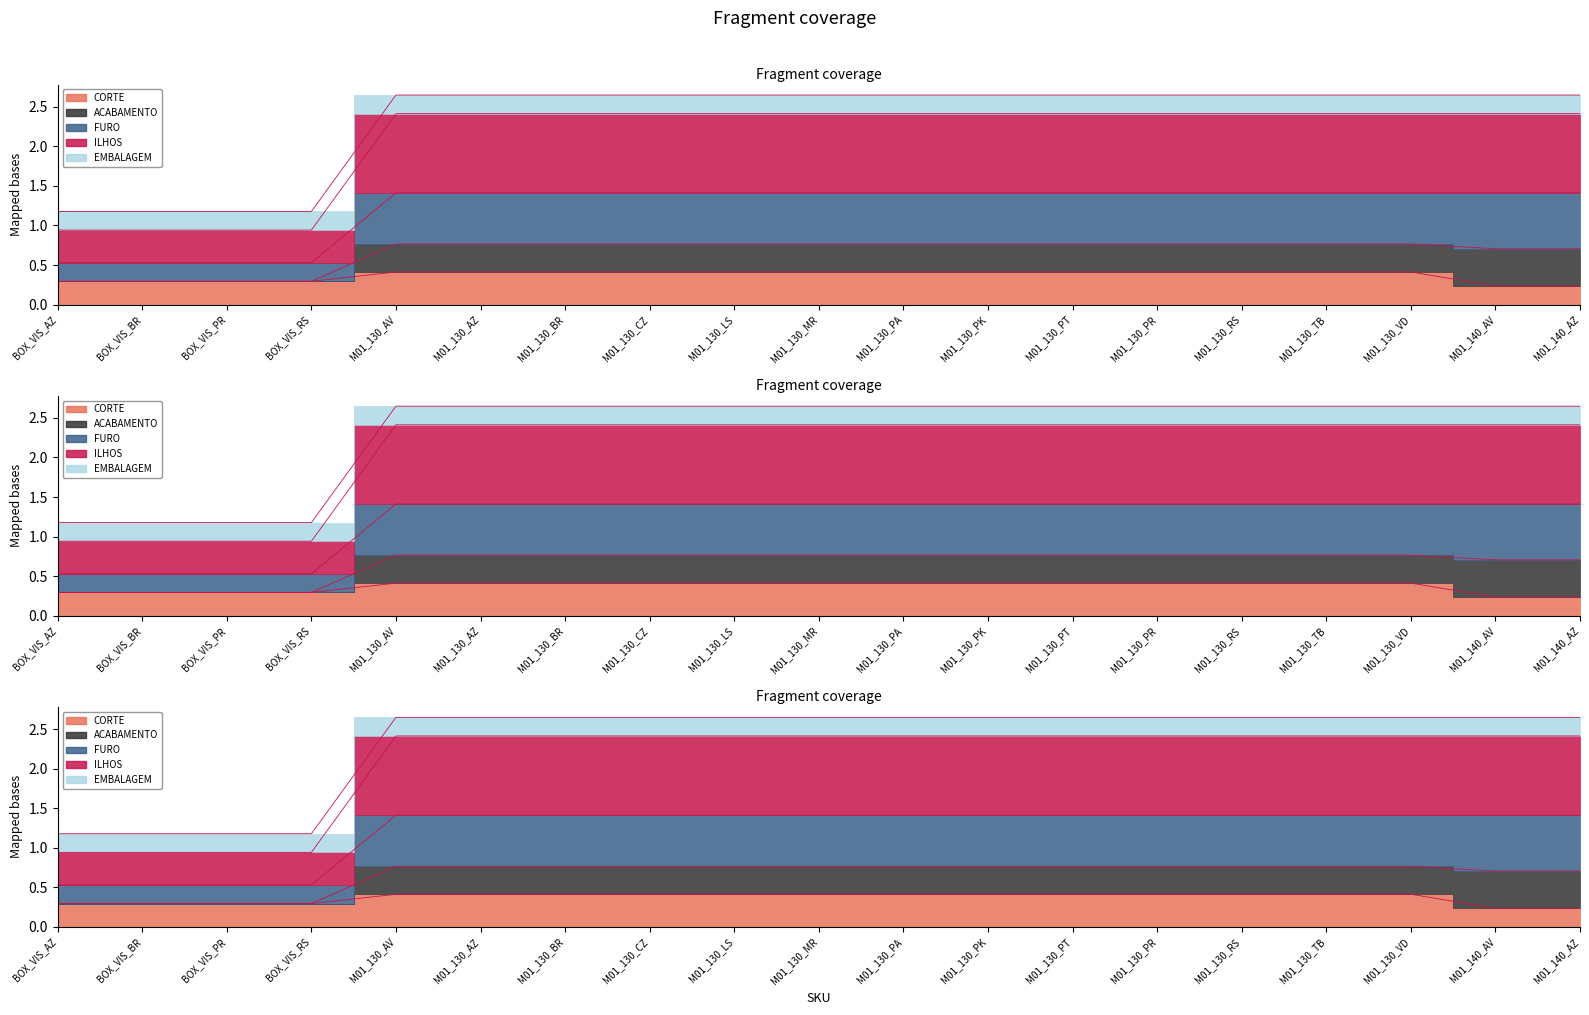

The value of CORTE at M01_130_PT is 0.2. True or false?

False